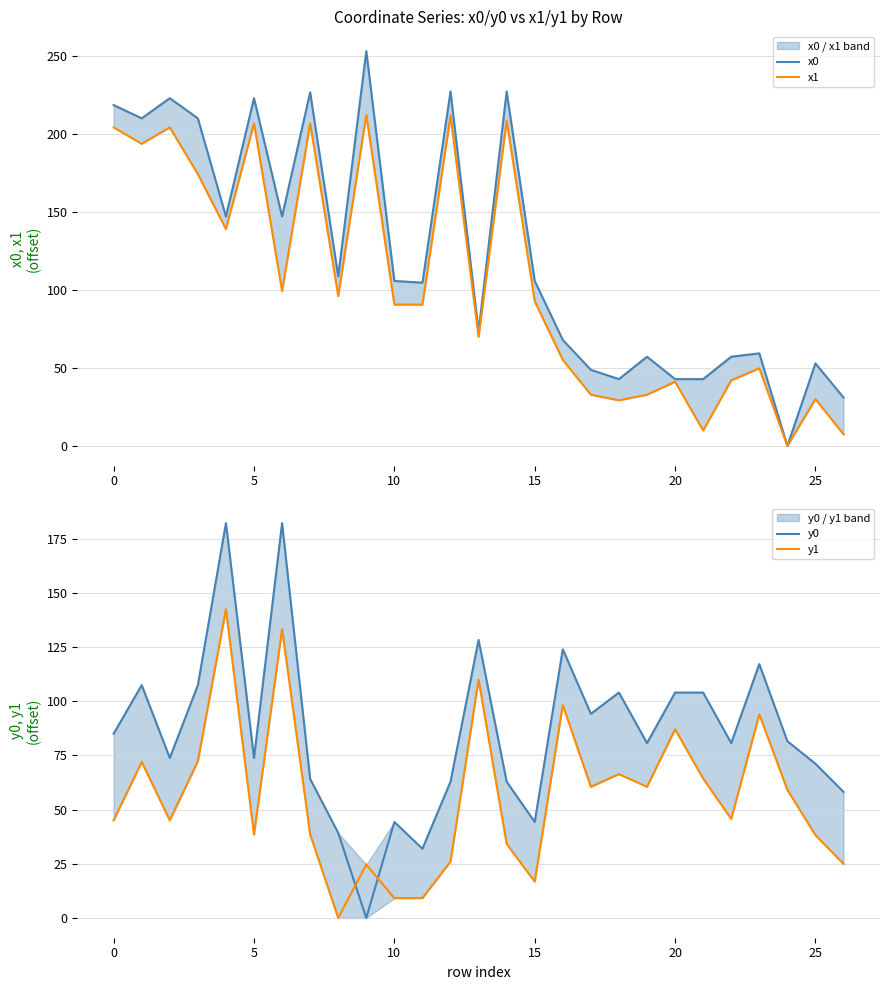

Rank the series by their maximum value, from lowest to highest.

y1, y0, x1, x0